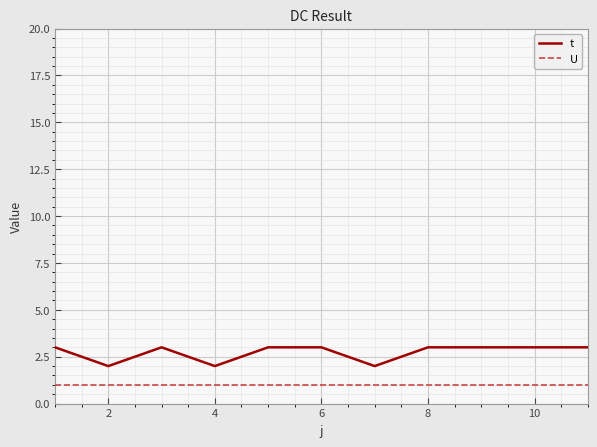

How many values in the t series are below 3?

3